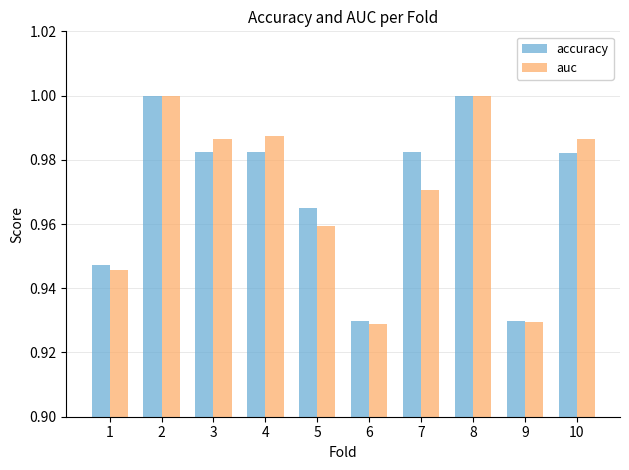

At how many categories does at least one series exceed 0?

10